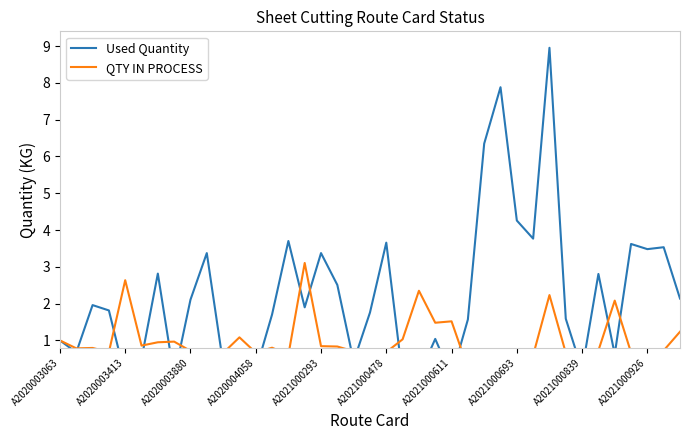

After their last crossing, which series has the higher values: Used Quantity or QTY IN PROCESS?

Used Quantity